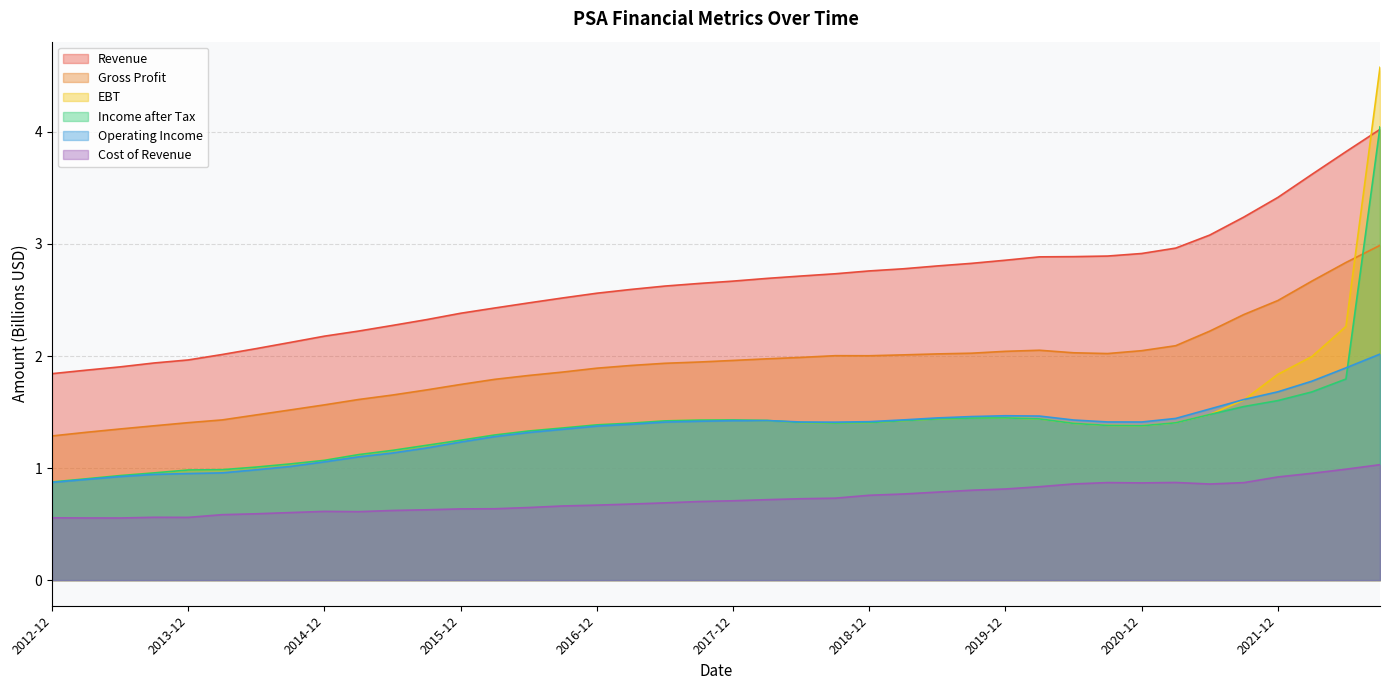

Reading left to right, extract all data points from this chart.

Revenue: 1.8	1.9	1.9	1.9	2.0	2.0	2.1	2.1	2.2	2.2	2.3	2.3	2.4	2.4	2.5	2.5	2.6	2.6	2.6	2.6	2.7	2.7	2.7	2.7	2.8	2.8	2.8	2.8	2.9	2.9	2.9	2.9	2.9	3.0	3.1	3.2	3.4	3.6	3.8	4.0
Cost of Revenue: 0.6	0.6	0.6	0.6	0.6	0.6	0.6	0.6	0.6	0.6	0.6	0.6	0.6	0.6	0.6	0.7	0.7	0.7	0.7	0.7	0.7	0.7	0.7	0.7	0.8	0.8	0.8	0.8	0.8	0.8	0.9	0.9	0.9	0.9	0.9	0.9	0.9	1.0	1.0	1.0
Gross Profit: 1.3	1.3	1.3	1.4	1.4	1.4	1.5	1.5	1.6	1.6	1.7	1.7	1.7	1.8	1.8	1.9	1.9	1.9	1.9	1.9	2.0	2.0	2.0	2.0	2.0	2.0	2.0	2.0	2.0	2.1	2.0	2.0	2.0	2.1	2.2	2.4	2.5	2.7	2.8	3.0
Operating Income: 0.9	0.9	0.9	0.9	1.0	1.0	1.0	1.0	1.1	1.1	1.1	1.2	1.2	1.3	1.3	1.3	1.4	1.4	1.4	1.4	1.4	1.4	1.4	1.4	1.4	1.4	1.4	1.5	1.5	1.5	1.4	1.4	1.4	1.4	1.5	1.6	1.7	1.8	1.9	2.0
EBT: 0.9	0.9	0.9	1.0	1.0	1.0	1.0	1.0	1.1	1.1	1.2	1.2	1.2	1.3	1.3	1.4	1.4	1.4	1.4	1.4	1.4	1.4	1.4	1.4	1.4	1.4	1.4	1.4	1.4	1.4	1.4	1.4	1.4	1.4	1.5	1.6	1.8	2.0	2.3	4.6
Income after Tax: 0.9	0.9	0.9	1.0	1.0	1.0	1.0	1.0	1.1	1.1	1.2	1.2	1.2	1.3	1.3	1.4	1.4	1.4	1.4	1.4	1.4	1.4	1.4	1.4	1.4	1.4	1.4	1.4	1.4	1.4	1.4	1.4	1.4	1.4	1.5	1.5	1.6	1.7	1.8	4.0